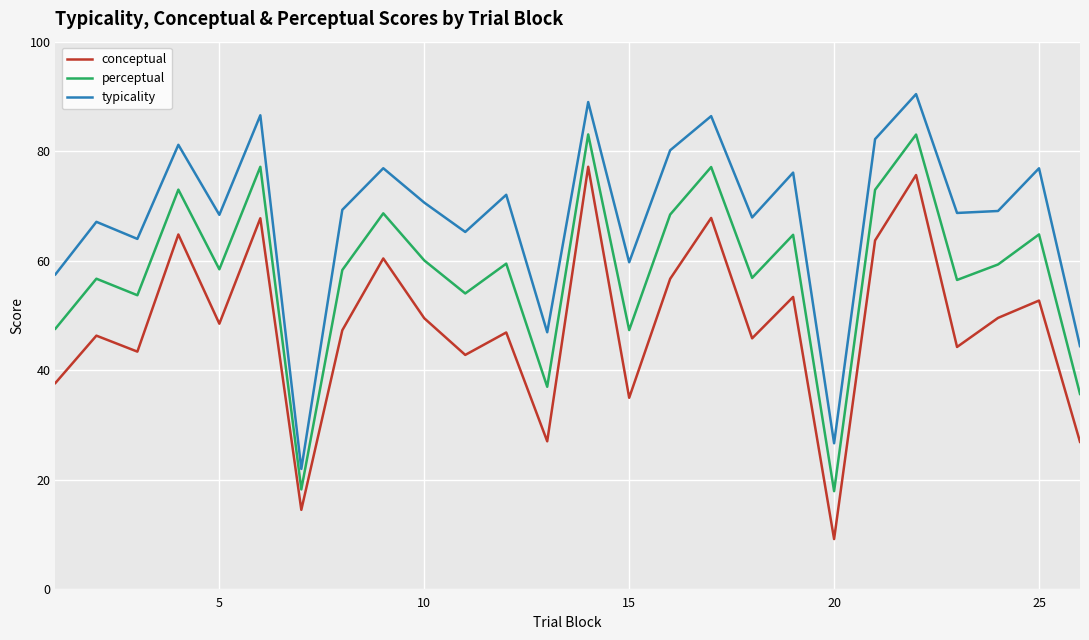

Does the chart display data point markers on the line(s)?

No